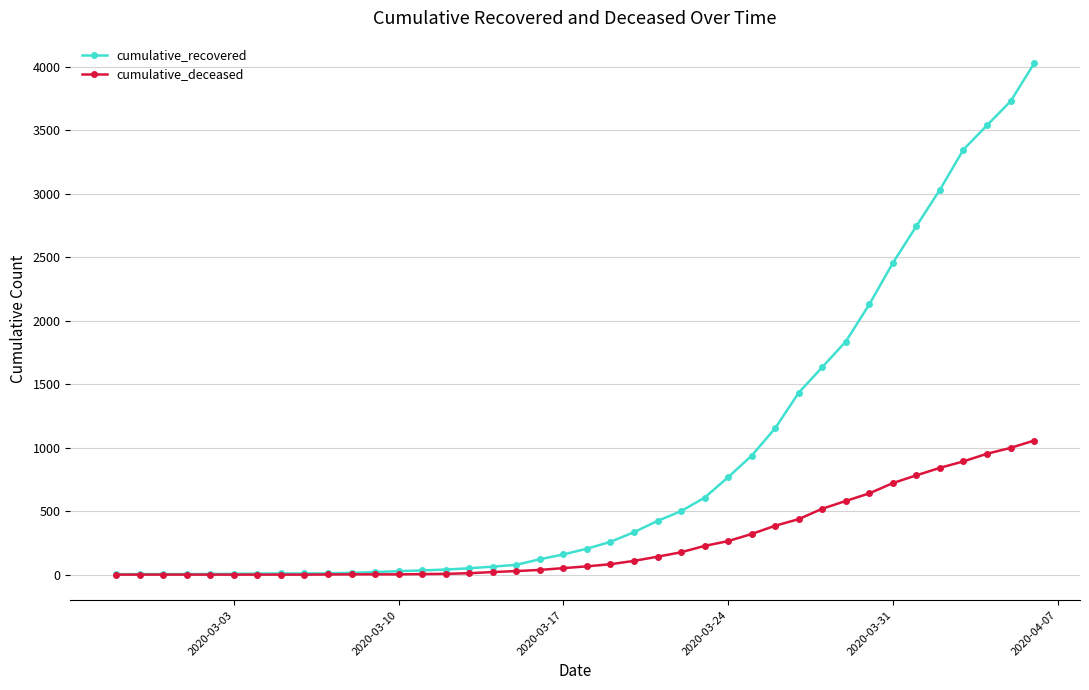

What is the highest value of the cumulative_recovered series?

4026